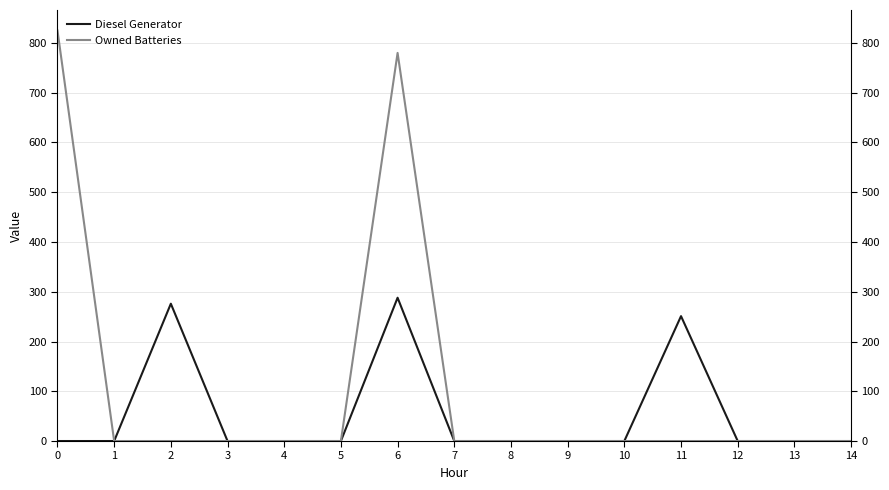

At 10, list the series in order from smallest to largest.

Diesel Generator, Owned Batteries